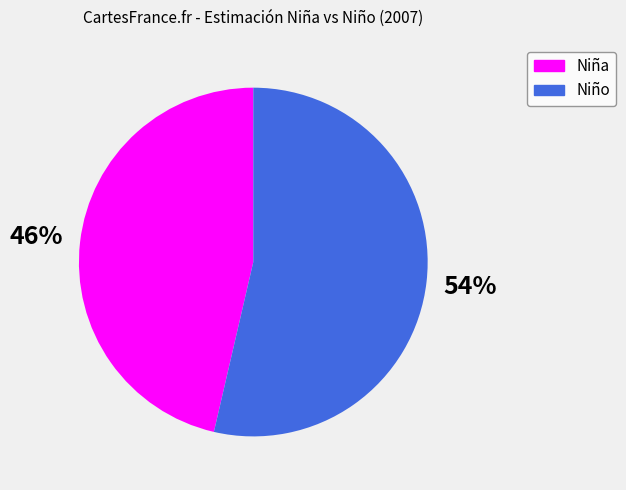

The Niño slice represents 64% of the pie. True or false?

False